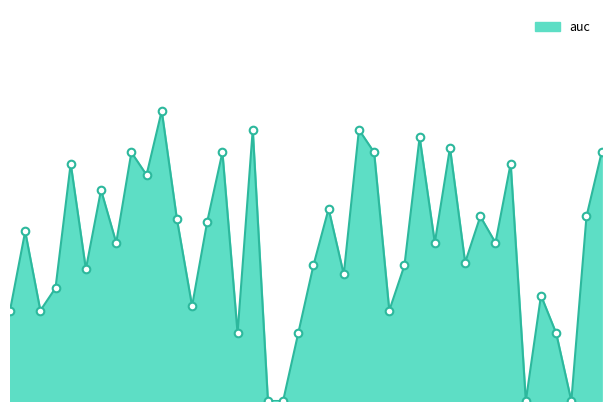

Is this an area chart (filled region under the line)?

Yes